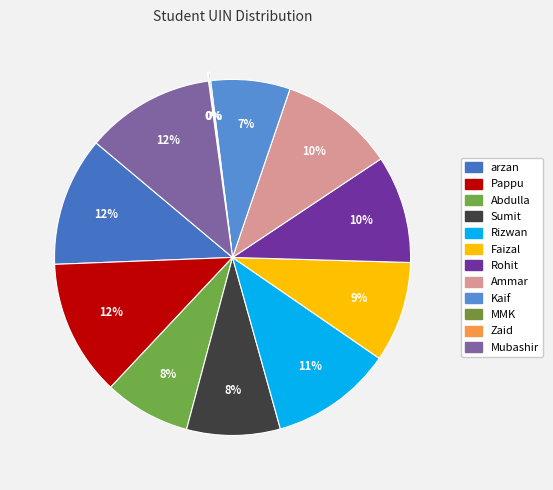

What is the largest slice in the pie chart?

Pappu